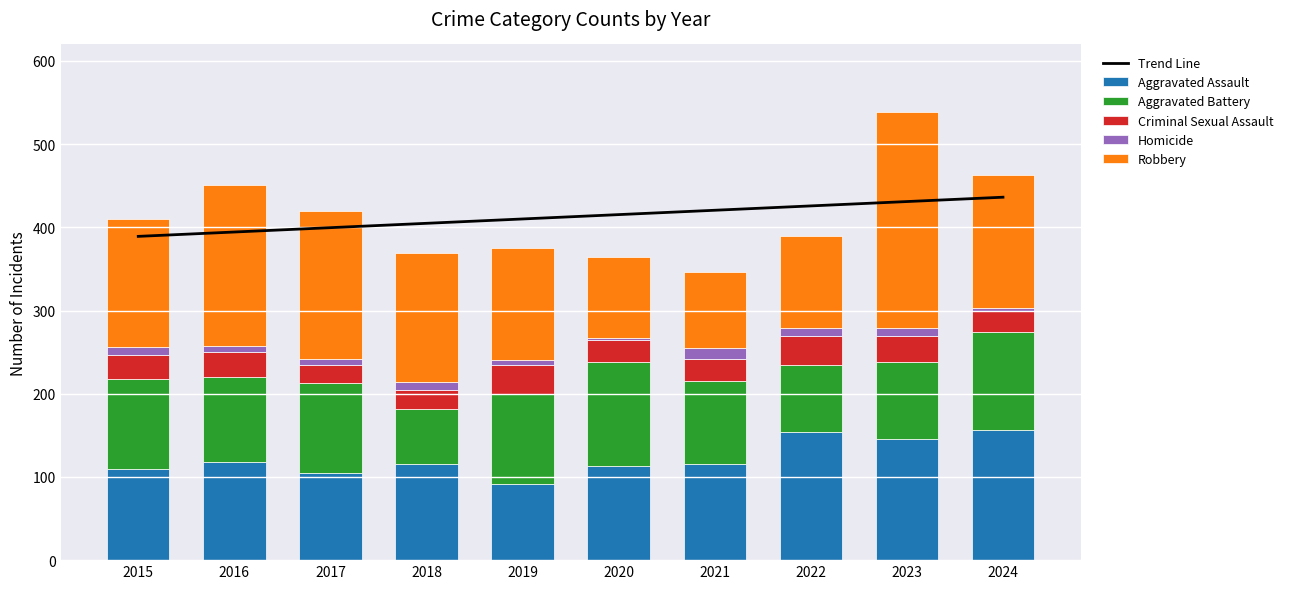

At which category is the sum across all series the highest?

2023